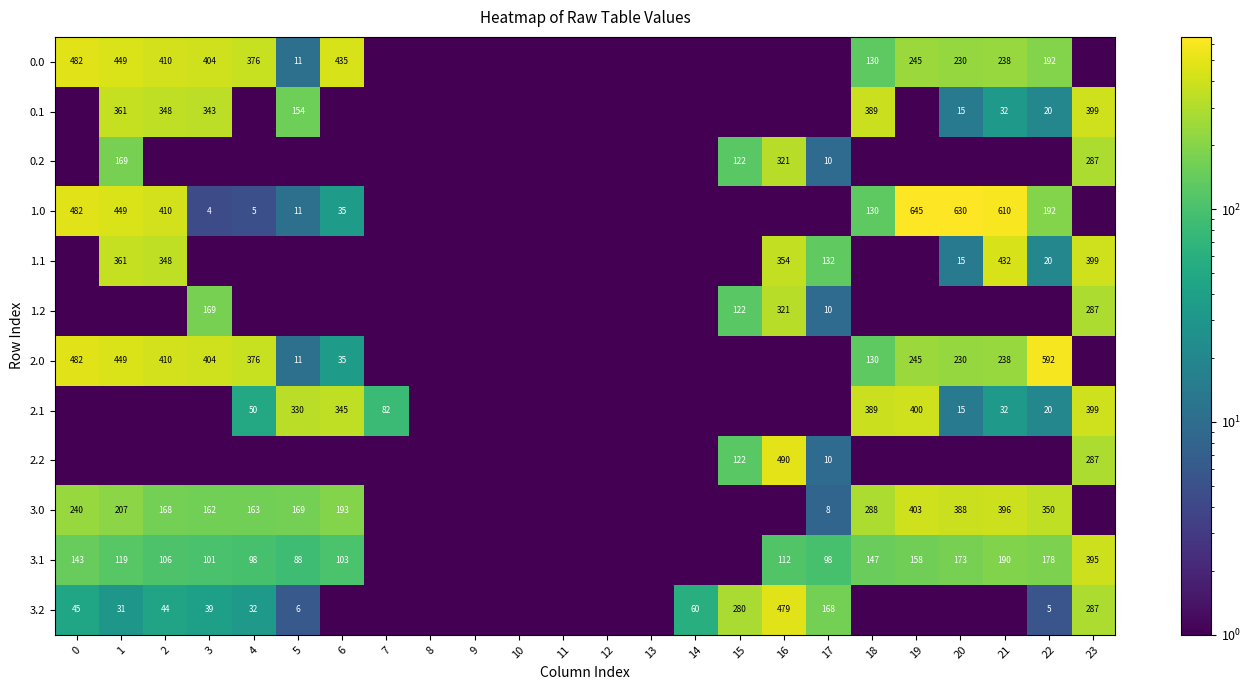

True or false: 3.1 has a value of 103.0 at 6.

True